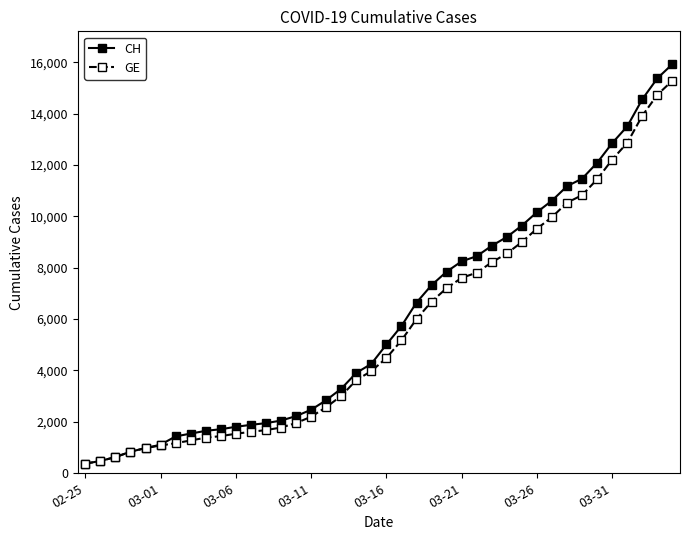

Which series has the largest range (max minus min)?

CH